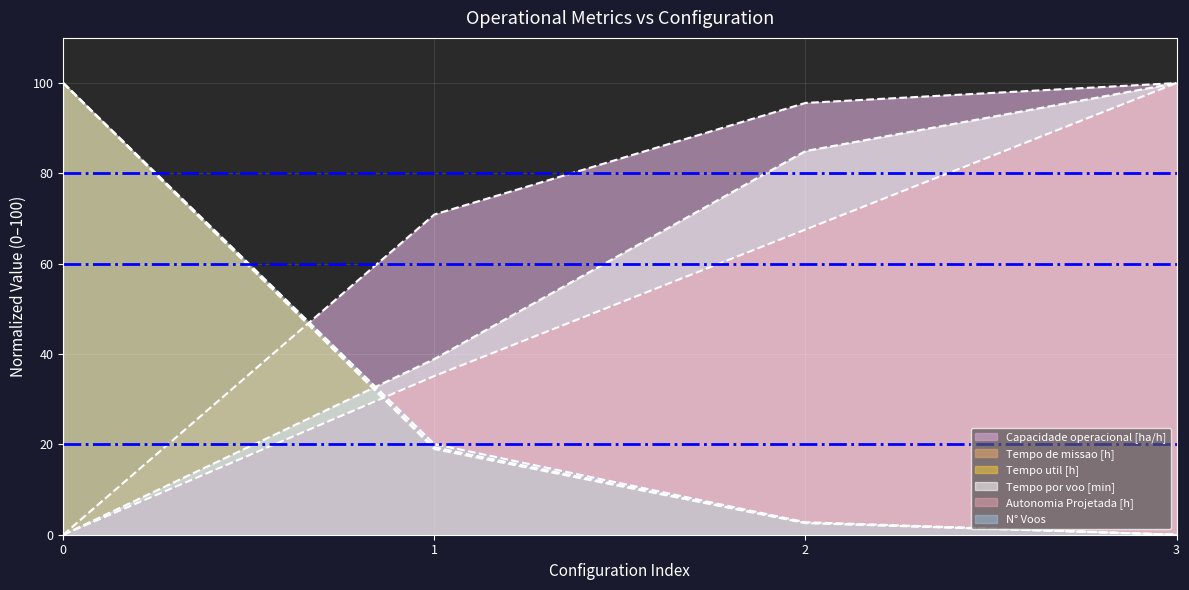

How many lines are shown in the chart?

6